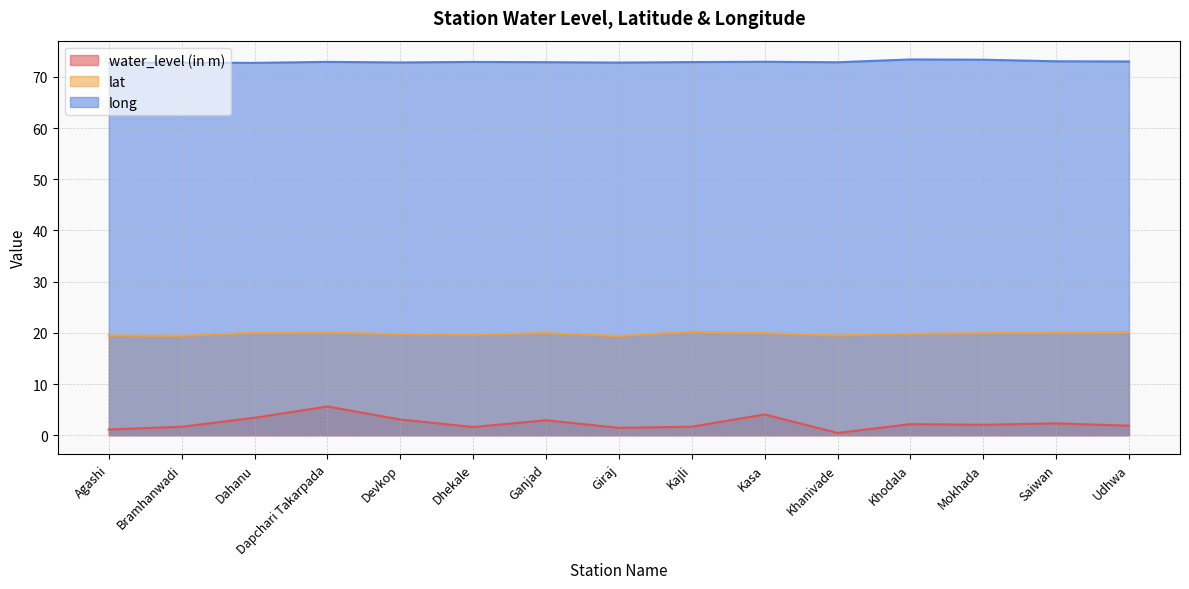

Reading right to left, extract all data points from this chart.

water_level (in m): Udhwa=1.9	Saiwan=2.3	Mokhada=2.0	Khodala=2.2	Khanivade=0.4	Kasa=4.0	Kajli=1.7	Giraj=1.4	Ganjad=2.9	Dhekale=1.6	Devkop=3.1	Dapchari Takarpada=5.6	Dahanu=3.4	Bramhanwadi=1.6	Agashi=1.1
lat: Udhwa=20.1	Saiwan=20.1	Mokhada=19.9	Khodala=19.8	Khanivade=19.5	Kasa=19.9	Kajli=20.2	Giraj=19.4	Ganjad=19.9	Dhekale=19.6	Devkop=19.7	Dapchari Takarpada=20.1	Dahanu=20.0	Bramhanwadi=19.4	Agashi=19.5
long: Udhwa=73.0	Saiwan=73.0	Mokhada=73.3	Khodala=73.4	Khanivade=72.8	Kasa=73.0	Kajli=72.9	Giraj=72.8	Ganjad=72.9	Dhekale=72.9	Devkop=72.8	Dapchari Takarpada=72.9	Dahanu=72.7	Bramhanwadi=72.8	Agashi=72.8